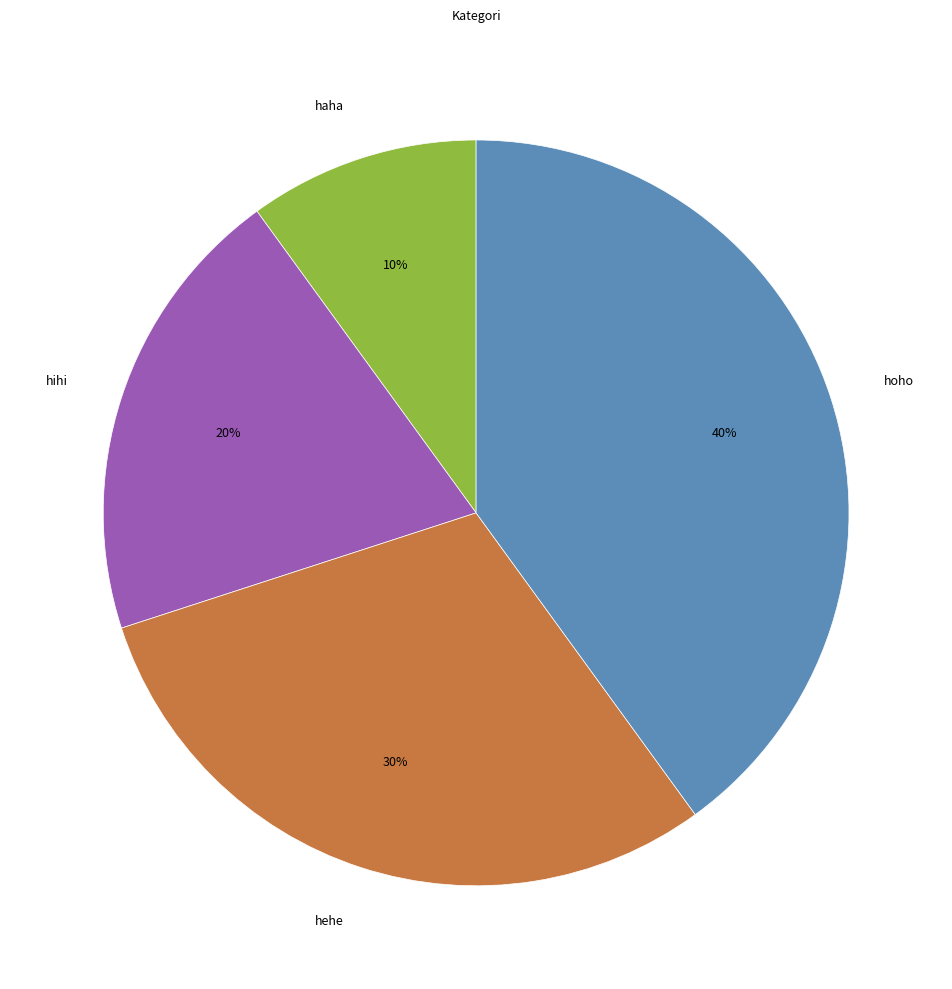

Which has a higher value, haha or hoho?

hoho